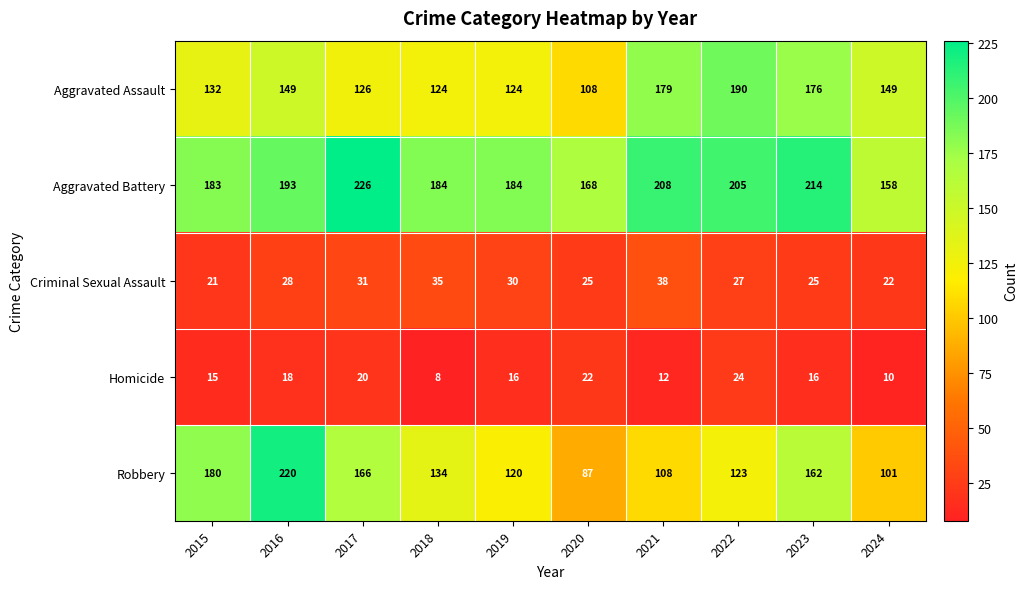

Rank the series by their maximum value, from lowest to highest.

Homicide, Criminal Sexual Assault, Aggravated Assault, Robbery, Aggravated Battery